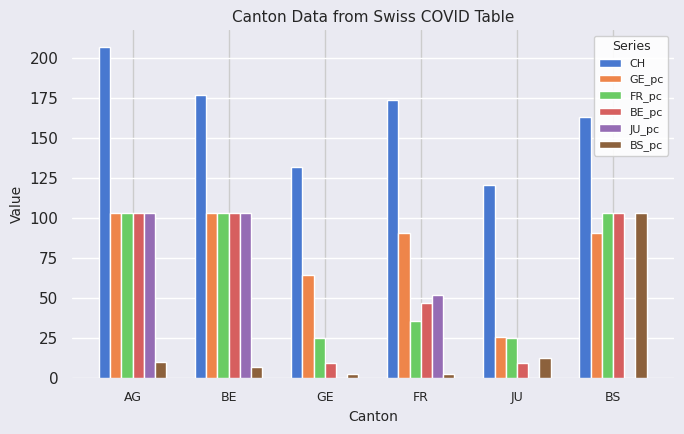

At which category is the sum across all series the highest?

AG